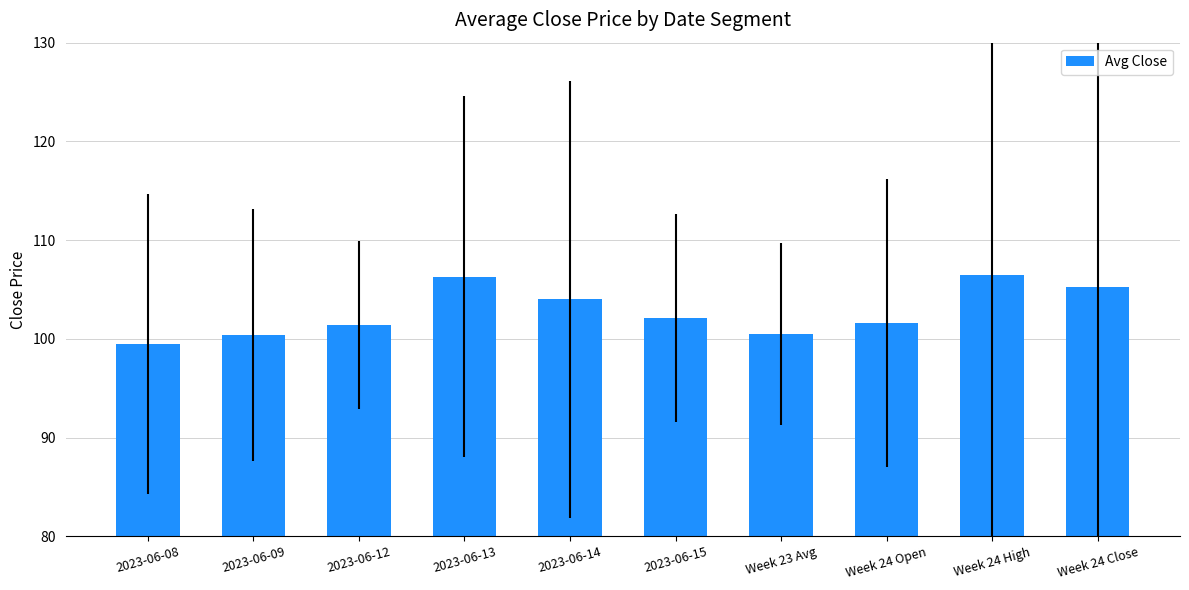

The value at Week 24 High is 106.5. True or false?

True